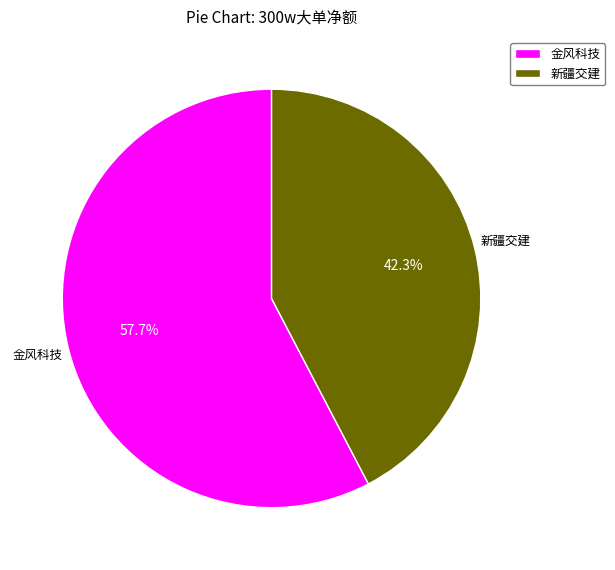

What is the ratio of the value at 金风科技 to the value at 新疆交建?

1.4